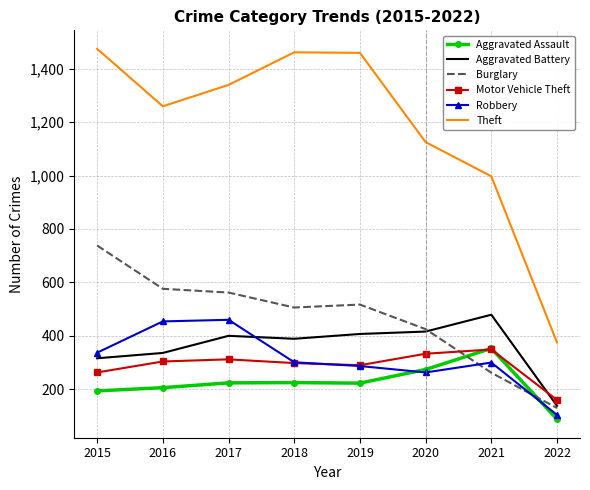

The value of Theft at 2021 is 997. True or false?

True